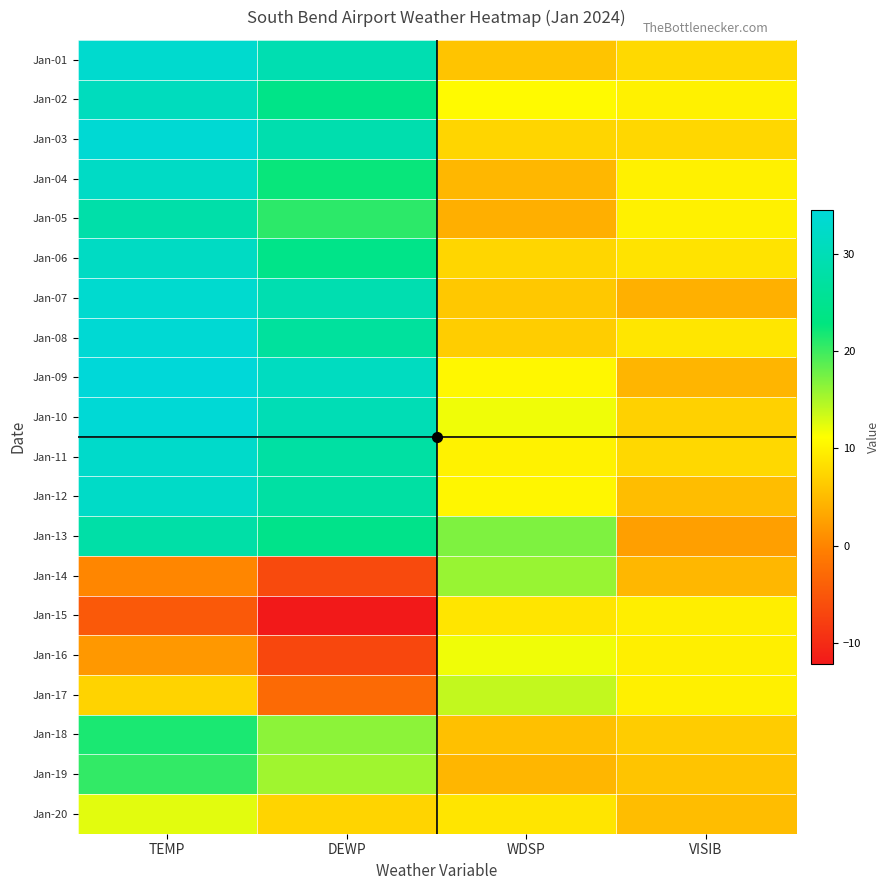

What is the maximum value shown in the chart?

34.5